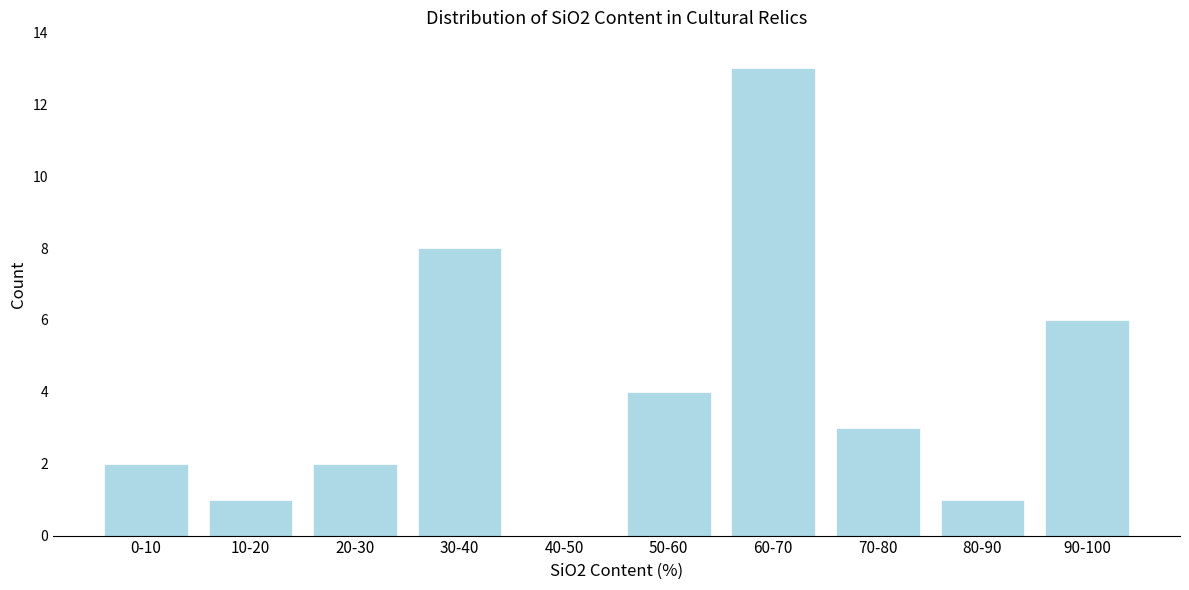

Reading right to left, list all the values displayed in this chart.

90-100=6	80-90=1	70-80=3	60-70=13	50-60=4	40-50=0	30-40=8	20-30=2	10-20=1	0-10=2